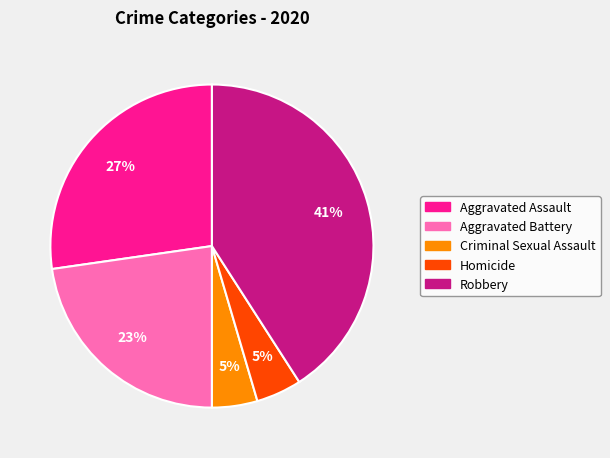

Which has a higher value, Criminal Sexual Assault or Aggravated Assault?

Aggravated Assault